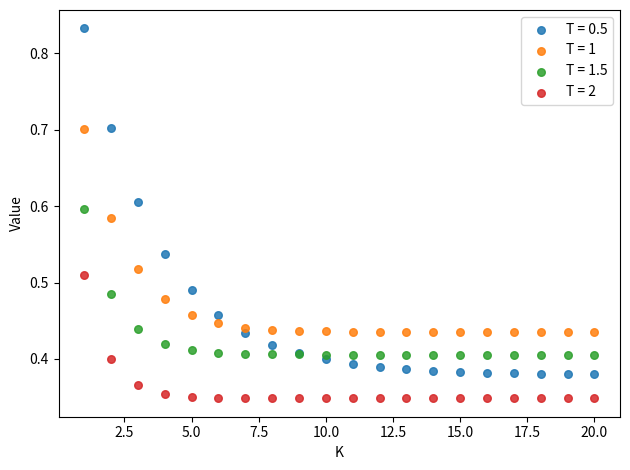

What are all the series names shown in the legend?

T = 0.5, T = 1, T = 1.5, T = 2